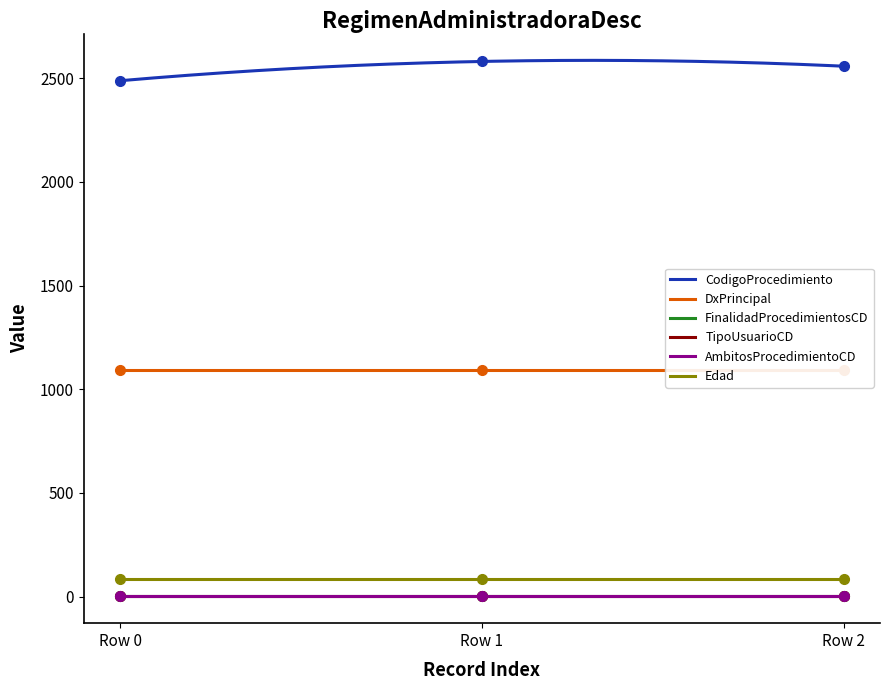

The value of Edad at 2 is 83. True or false?

True